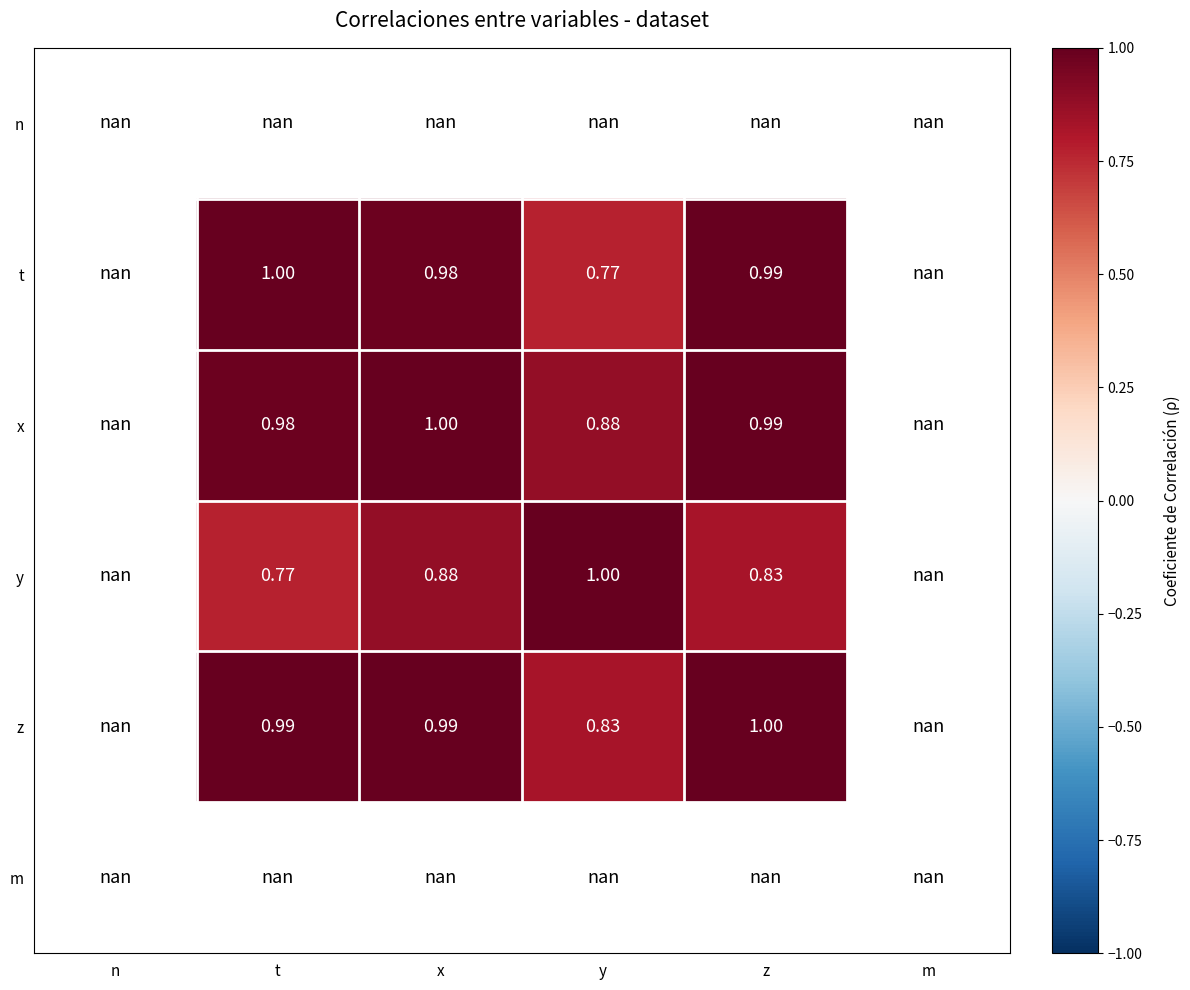

How many values in the x series exceed 0?

4